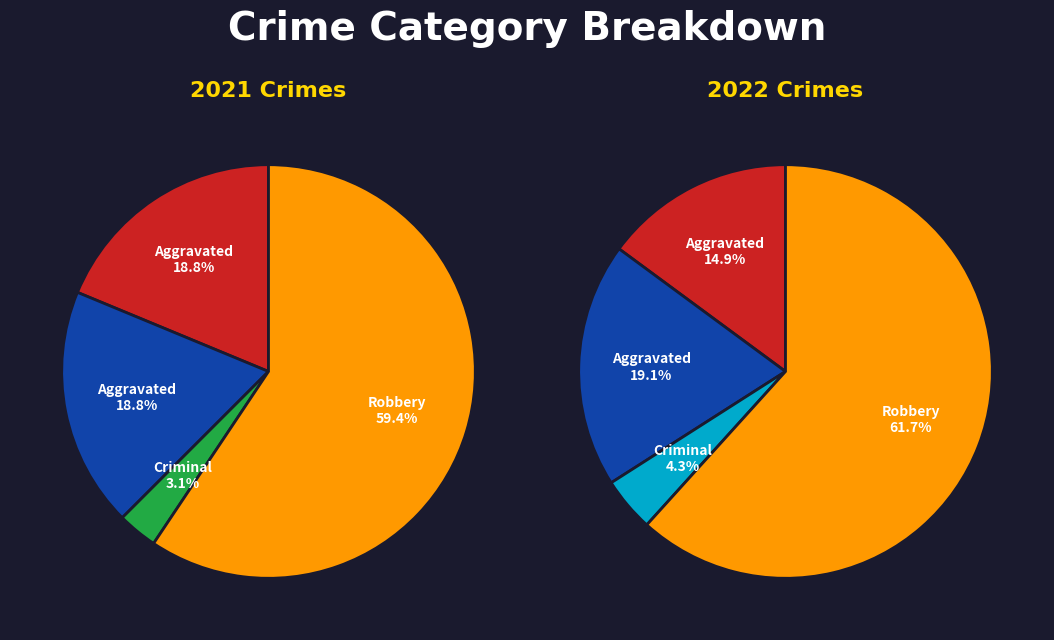

The 2 slice represents 1% of the pie. True or false?

False